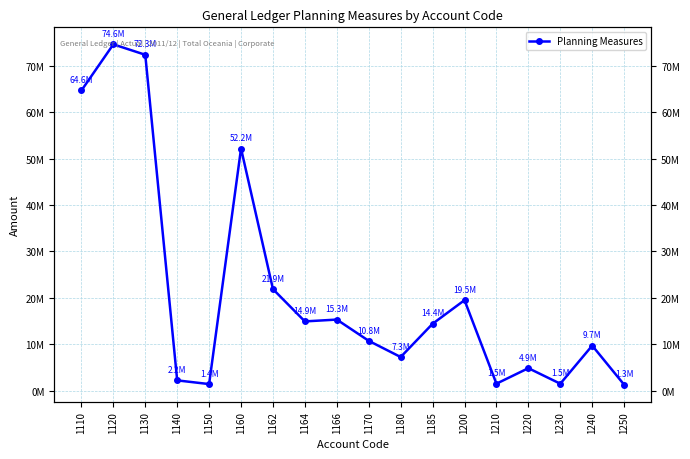

How many values are below 14429853?

9